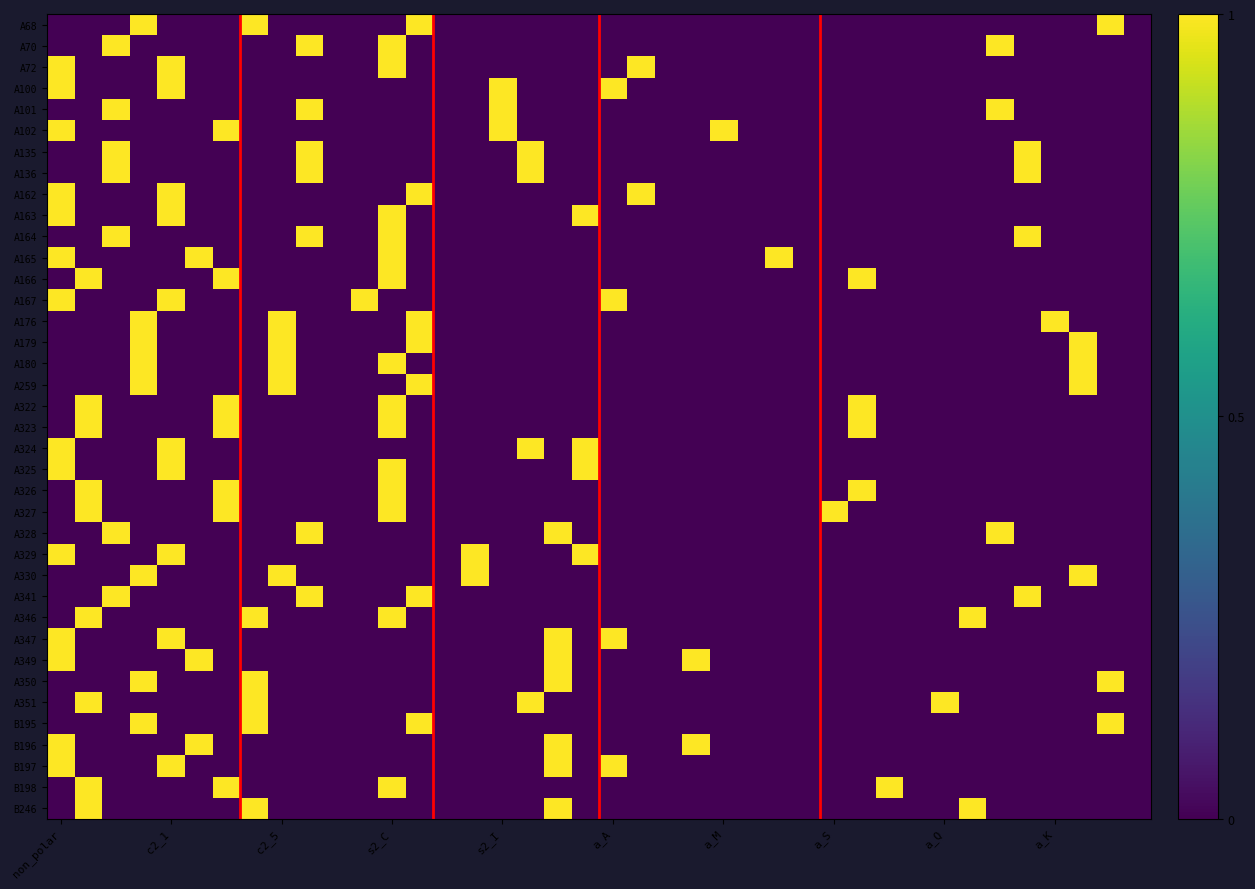

Which series has the largest range (max minus min)?

A68